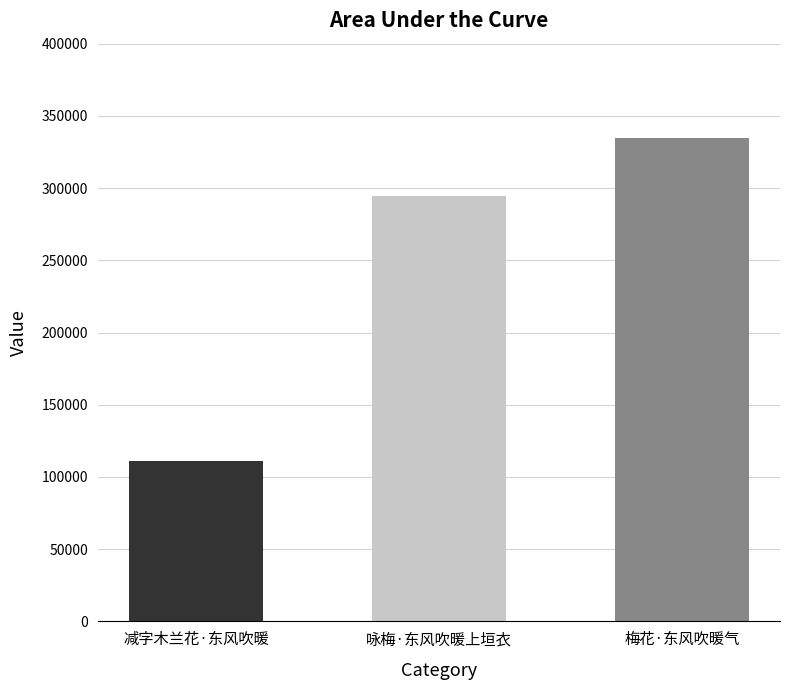

Count the number of data series in this chart.

1